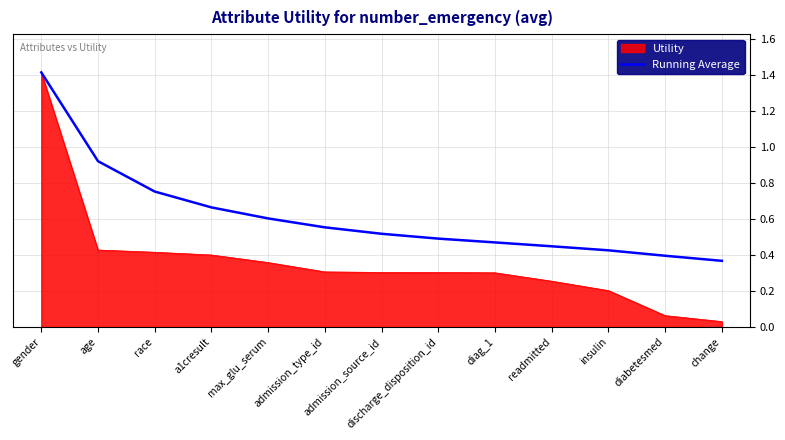

What position from the left is diag_1?

9